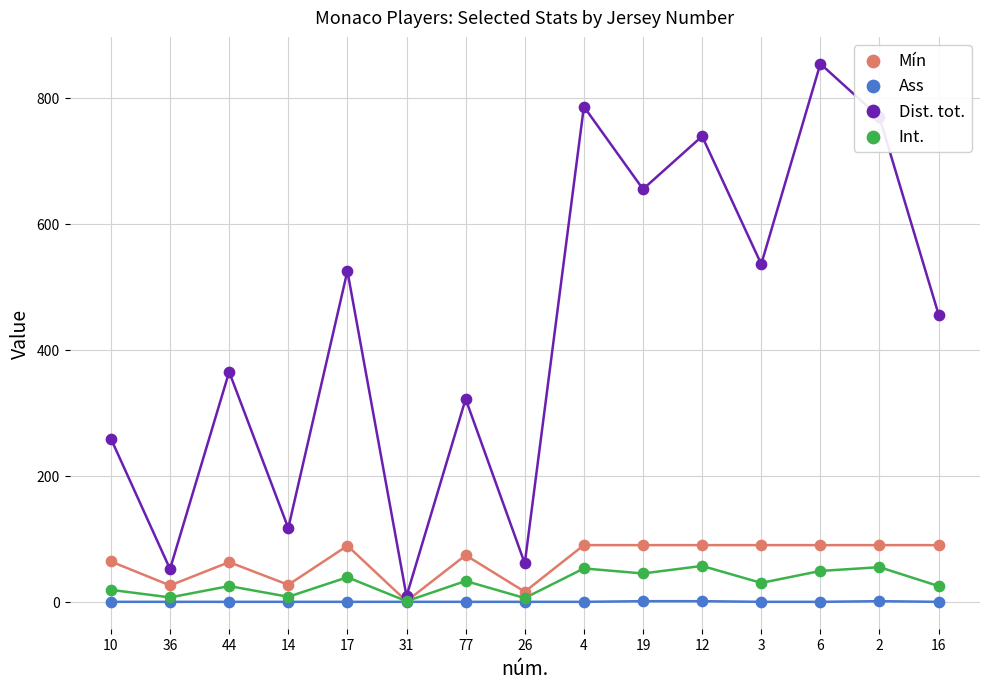

What are all the series names shown in the legend?

Mín, Ass, Dist. tot., Int.